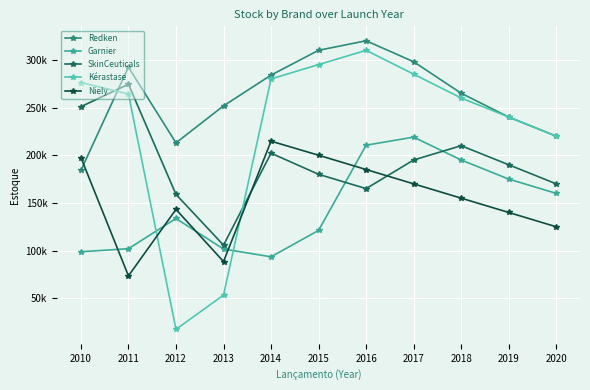

Rank the series by their maximum value, from highest to lowest.

Redken, Kérastase, SkinCeuticals, Garnier, Niely